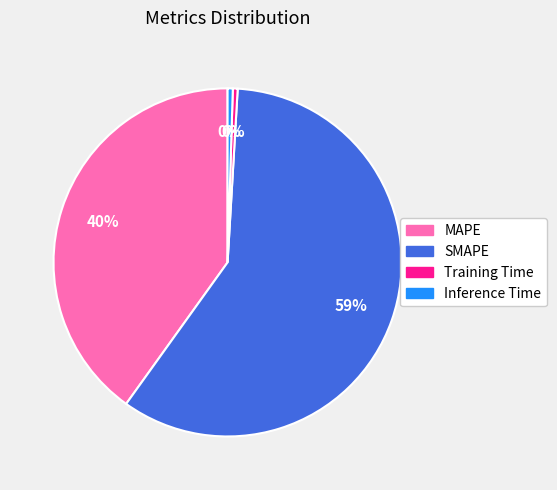

Is there a majority slice in this chart?

Yes